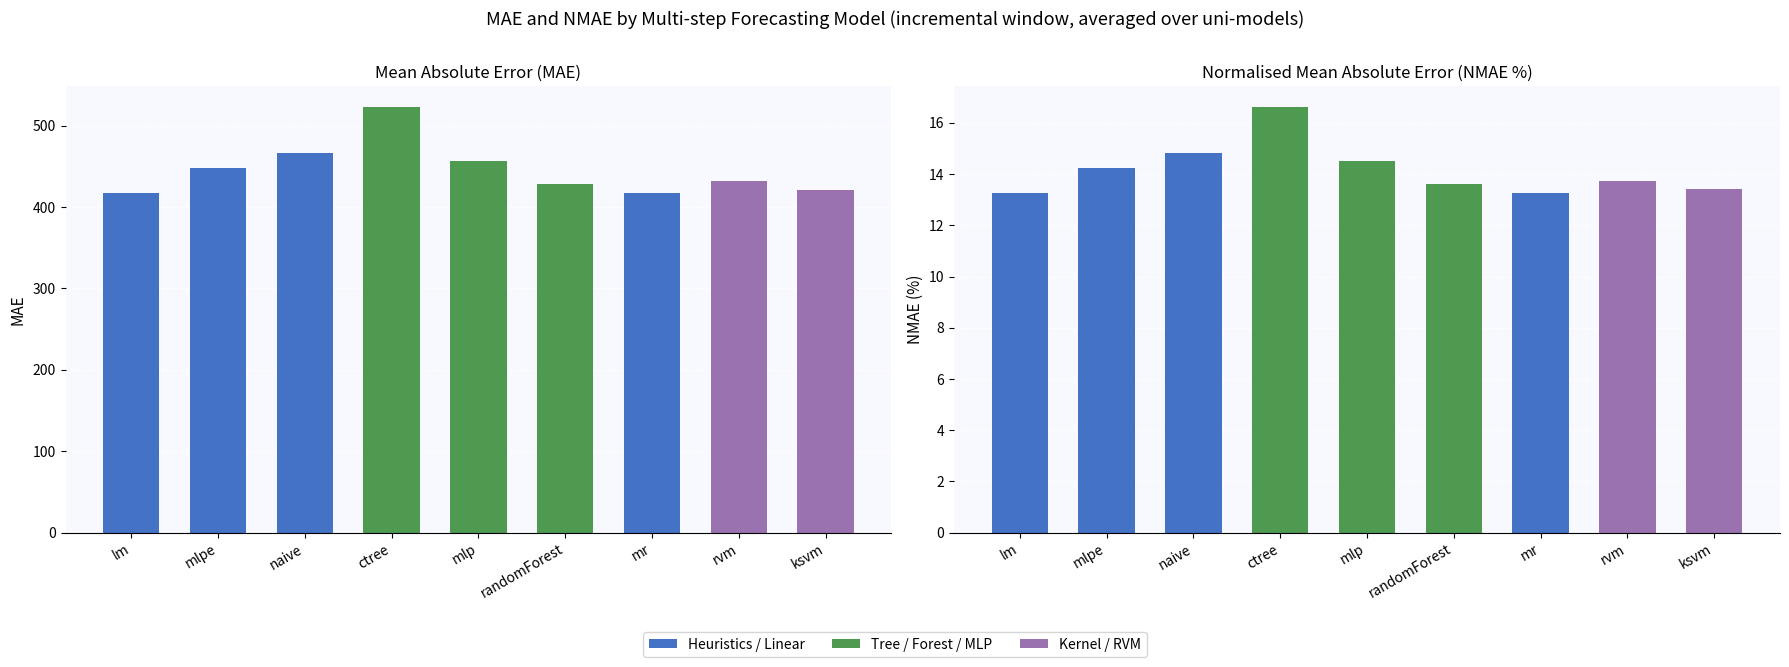

Are the bars horizontal?

No